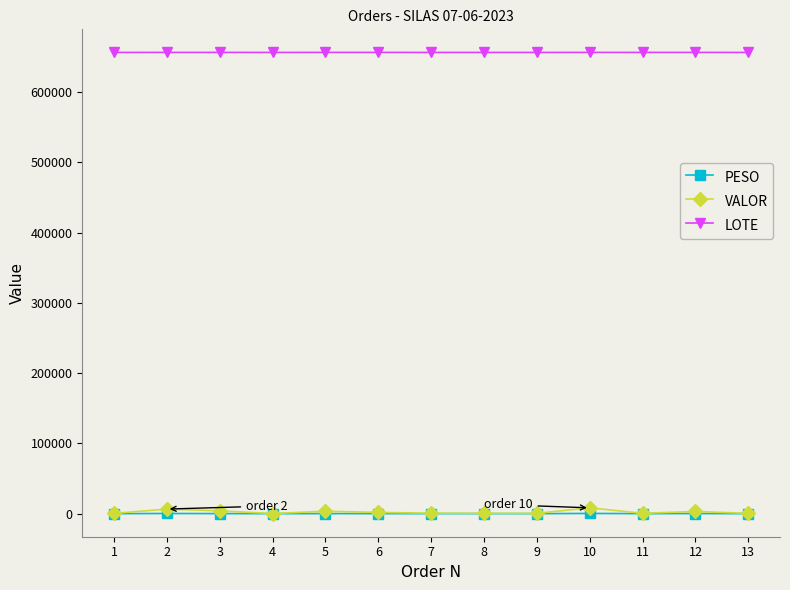

Is the value of LOTE at 2 greater than the value of PESO at 11?

Yes